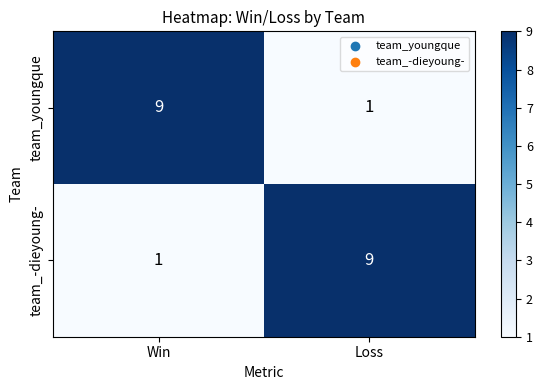

True or false: team_-dieyoung- has a value of 1 at Win.

True